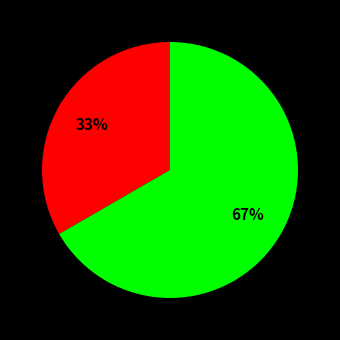

To the nearest percent, what is the average slice percentage?

50%